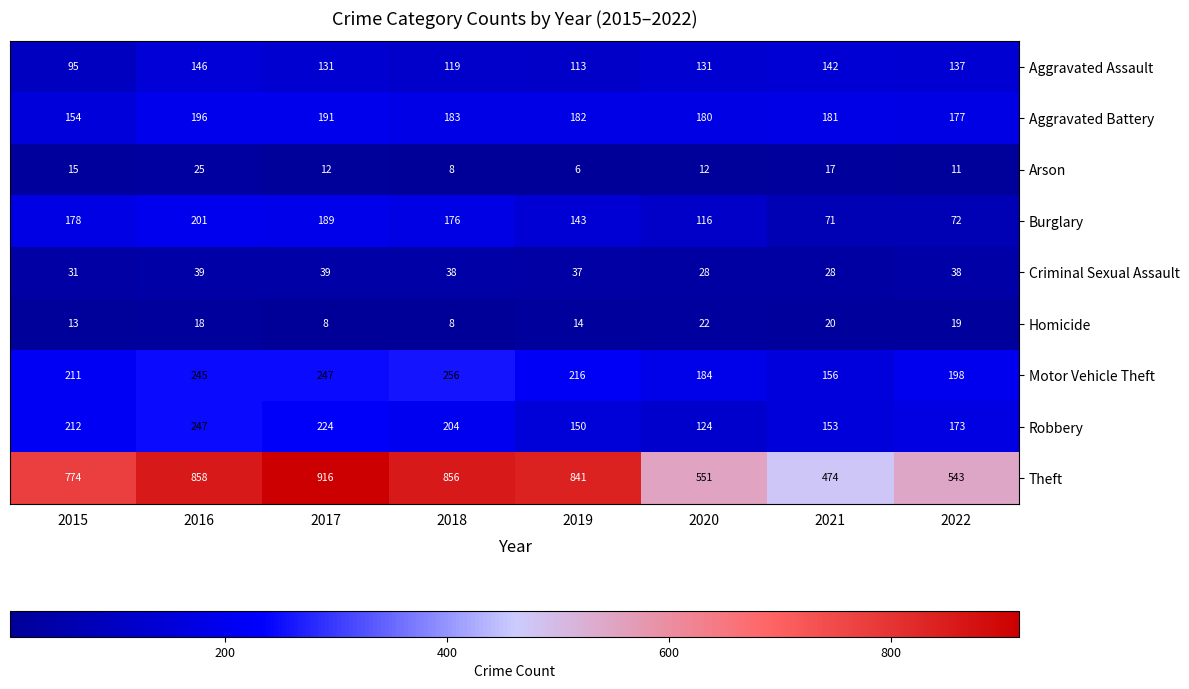

What is the greatest value displayed?

916